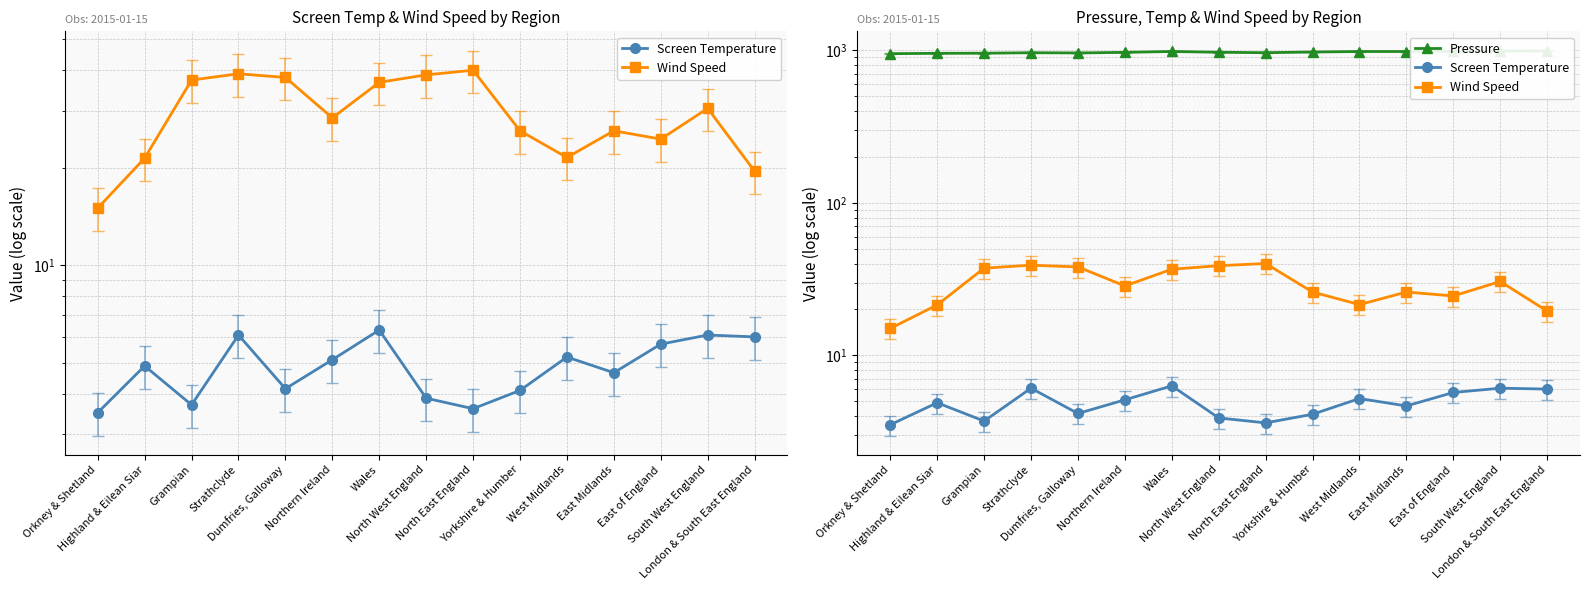

At which label is Pressure closest to 973?

North West England